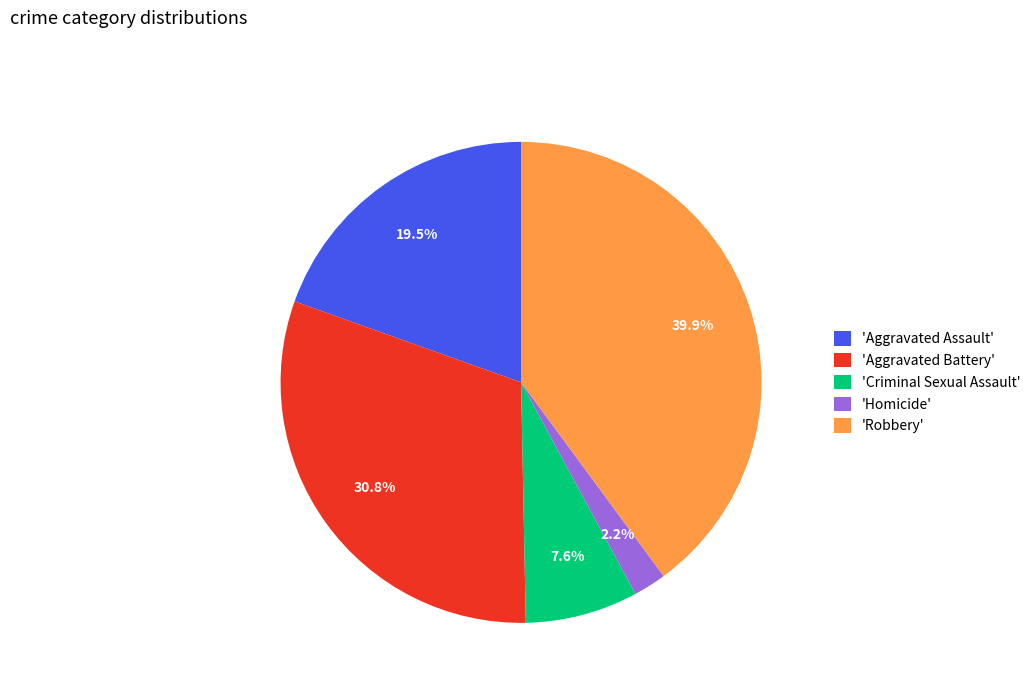

Does any single category account for the majority?

No